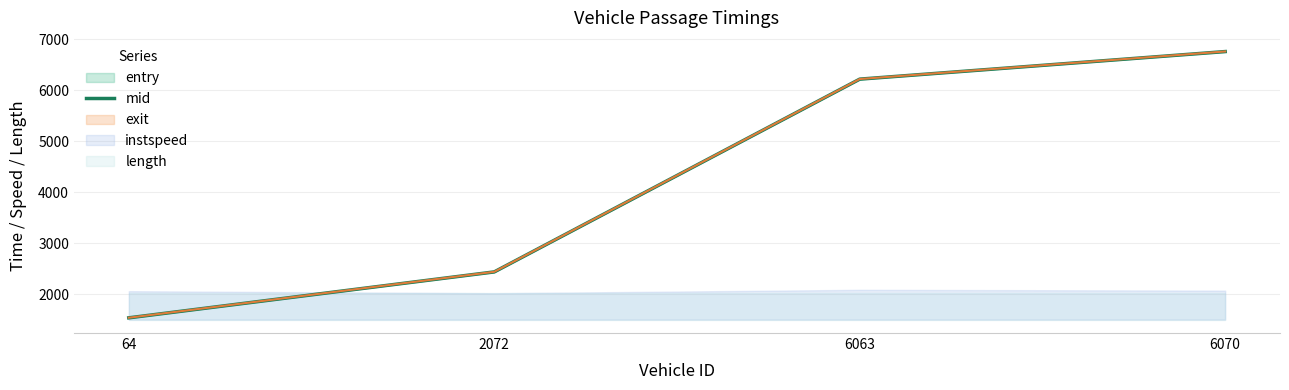

What is the approximate value at 64?

1535.0